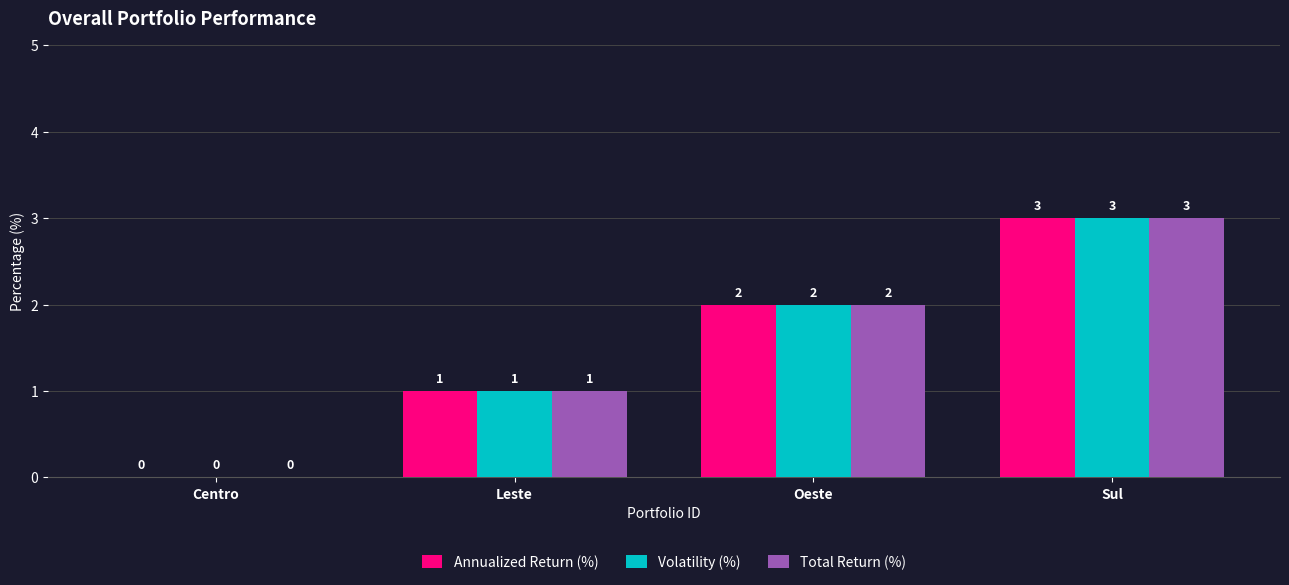

What is the total value across all series at Leste?

3